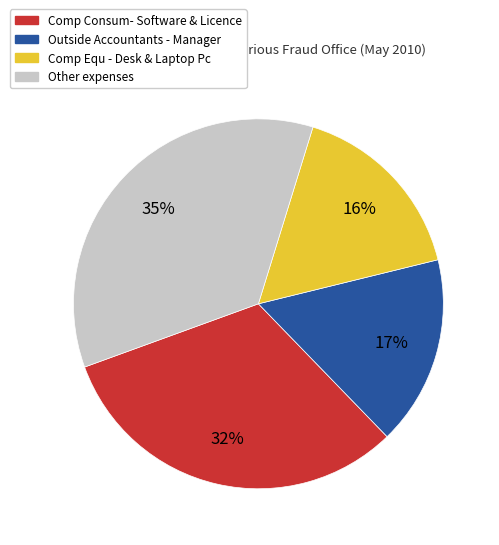

Count the number of slices in the pie.

4